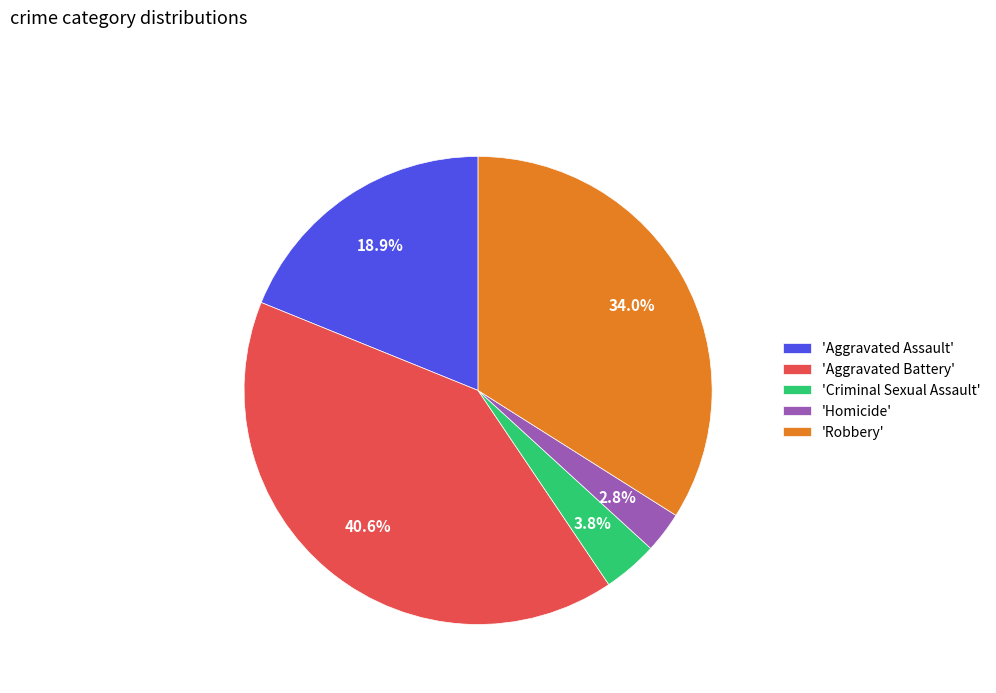

How many segments does this pie chart have?

5